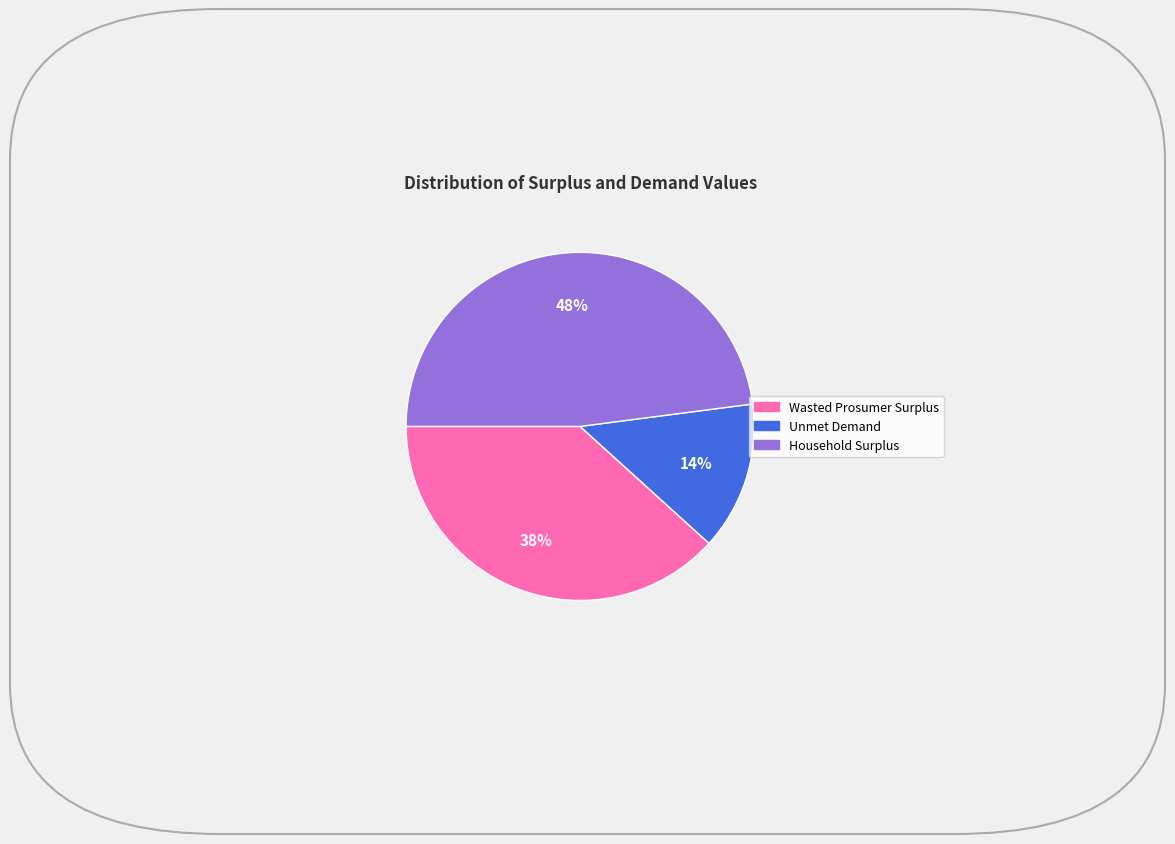

How many slices are in this pie chart?

3